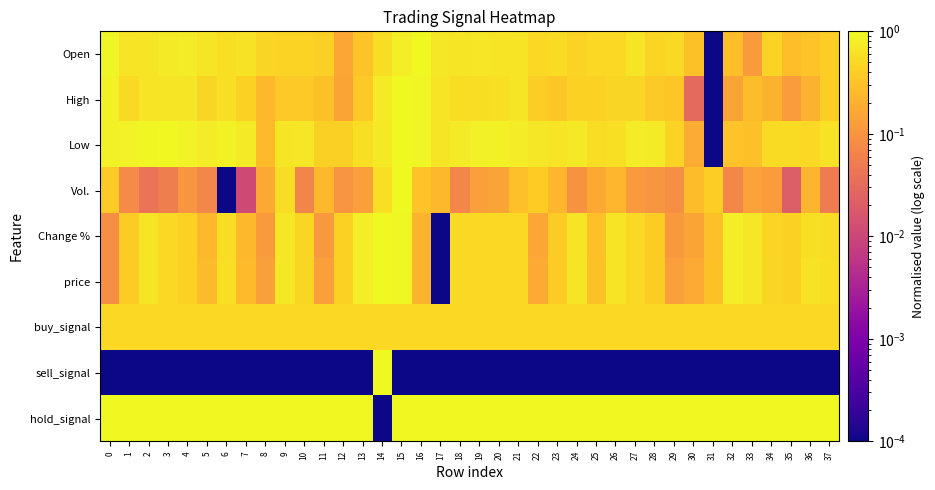

Reading left to right, list all the values displayed in this chart.

Open: 0=0.9	1=0.6	2=0.7	3=0.7	4=0.8	5=0.7	6=0.6	7=0.6	8=0.5	9=0.4	10=0.4	11=0.4	12=0.2	13=0.3	14=0.6	15=0.8	16=1.0	17=0.7	18=0.7	19=0.7	20=0.7	21=0.6	22=0.5	23=0.5	24=0.4	25=0.5	26=0.5	27=0.7	28=0.5	29=0.5	30=0.3	31=0.0	32=0.3	33=0.1	34=0.4	35=0.3	36=0.3	37=0.4
High: 0=0.8	1=0.5	2=0.6	3=0.7	4=0.7	5=0.5	6=0.6	7=0.4	8=0.2	9=0.4	10=0.4	11=0.3	12=0.2	13=0.4	14=0.7	15=1.0	16=0.9	17=0.6	18=0.5	19=0.5	20=0.6	21=0.7	22=0.4	23=0.3	24=0.4	25=0.4	26=0.5	27=0.5	28=0.4	29=0.3	30=0.0	31=0.0	32=0.2	33=0.3	34=0.2	35=0.1	36=0.2	37=0.4
Low: 0=0.8	1=0.9	2=0.9	3=1.0	4=0.9	5=0.8	6=0.8	7=0.7	8=0.3	9=0.7	10=0.7	11=0.4	12=0.4	13=0.6	14=0.7	15=1.0	16=0.9	17=0.7	18=0.7	19=0.8	20=0.8	21=0.8	22=0.7	23=0.6	24=0.7	25=0.6	26=0.6	27=0.8	28=0.7	29=0.4	30=0.2	31=0.0	32=0.3	33=0.3	34=0.5	35=0.5	36=0.5	37=0.6
Vol.: 0=0.4	1=0.1	2=0.0	3=0.1	4=0.1	5=0.1	6=0.0	7=0.0	8=0.2	9=0.6	10=0.1	11=0.2	12=0.1	13=0.1	14=0.6	15=1.0	16=0.3	17=0.3	18=0.1	19=0.1	20=0.2	21=0.3	22=0.4	23=0.2	24=0.1	25=0.2	26=0.2	27=0.1	28=0.1	29=0.1	30=0.3	31=0.4	32=0.1	33=0.1	34=0.1	35=0.0	36=0.2	37=0.1
Change %: 0=0.1	1=0.4	2=0.6	3=0.5	4=0.4	5=0.3	6=0.6	7=0.3	8=0.1	9=0.7	10=0.5	11=0.1	12=0.4	13=0.8	14=1.0	15=0.9	16=0.2	17=0.0	18=0.5	19=0.5	20=0.5	21=0.5	22=0.2	23=0.4	24=0.6	25=0.3	26=0.6	27=0.5	28=0.4	29=0.1	30=0.2	31=0.3	32=0.8	33=0.7	34=0.5	35=0.4	36=0.6	37=0.6
price: 0=0.1	1=0.4	2=0.7	3=0.5	4=0.4	5=0.3	6=0.6	7=0.3	8=0.1	9=0.7	10=0.5	11=0.1	12=0.4	13=0.8	14=1.0	15=1.0	16=0.2	17=0.0	18=0.5	19=0.5	20=0.5	21=0.5	22=0.2	23=0.4	24=0.7	25=0.3	26=0.7	27=0.5	28=0.4	29=0.1	30=0.2	31=0.3	32=0.8	33=0.7	34=0.5	35=0.4	36=0.6	37=0.6
buy_signal: 0=0.5	1=0.5	2=0.5	3=0.5	4=0.5	5=0.5	6=0.5	7=0.5	8=0.5	9=0.5	10=0.5	11=0.5	12=0.5	13=0.5	14=0.5	15=0.5	16=0.5	17=0.5	18=0.5	19=0.5	20=0.5	21=0.5	22=0.5	23=0.5	24=0.5	25=0.5	26=0.5	27=0.5	28=0.5	29=0.5	30=0.5	31=0.5	32=0.5	33=0.5	34=0.5	35=0.5	36=0.5	37=0.5
sell_signal: 0=0.0	1=0.0	2=0.0	3=0.0	4=0.0	5=0.0	6=0.0	7=0.0	8=0.0	9=0.0	10=0.0	11=0.0	12=0.0	13=0.0	14=1.0	15=0.0	16=0.0	17=0.0	18=0.0	19=0.0	20=0.0	21=0.0	22=0.0	23=0.0	24=0.0	25=0.0	26=0.0	27=0.0	28=0.0	29=0.0	30=0.0	31=0.0	32=0.0	33=0.0	34=0.0	35=0.0	36=0.0	37=0.0
hold_signal: 0=1.0	1=1.0	2=1.0	3=1.0	4=1.0	5=1.0	6=1.0	7=1.0	8=1.0	9=1.0	10=1.0	11=1.0	12=1.0	13=1.0	14=0.0	15=1.0	16=1.0	17=1.0	18=1.0	19=1.0	20=1.0	21=1.0	22=1.0	23=1.0	24=1.0	25=1.0	26=1.0	27=1.0	28=1.0	29=1.0	30=1.0	31=1.0	32=1.0	33=1.0	34=1.0	35=1.0	36=1.0	37=1.0